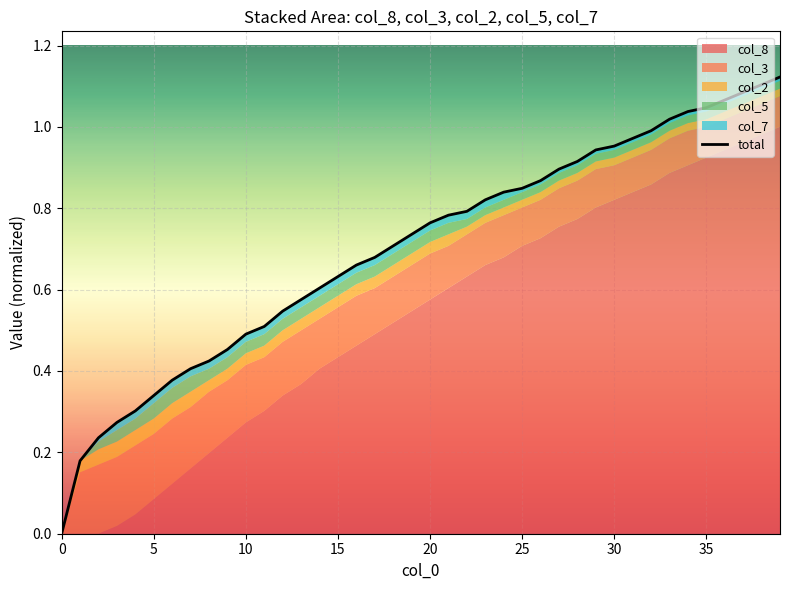

What is the difference between the second highest and minimum values?

1.1